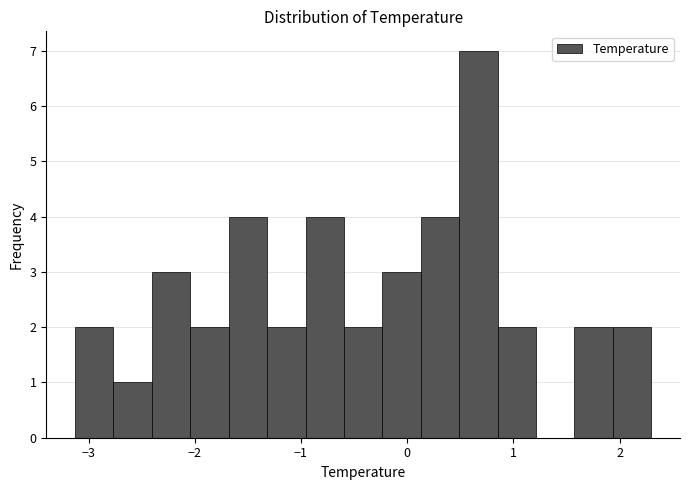

Around what value on the x-axis is the tallest bar? Give the approximate position of its centre, as read against the axis.

0.7